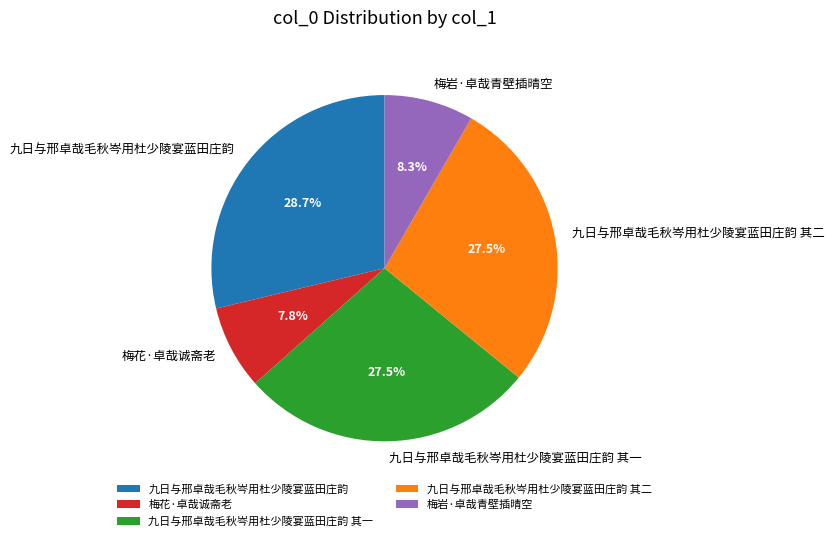

Does 梅花·卓哉诚斋老 represent more than half of the total?

No